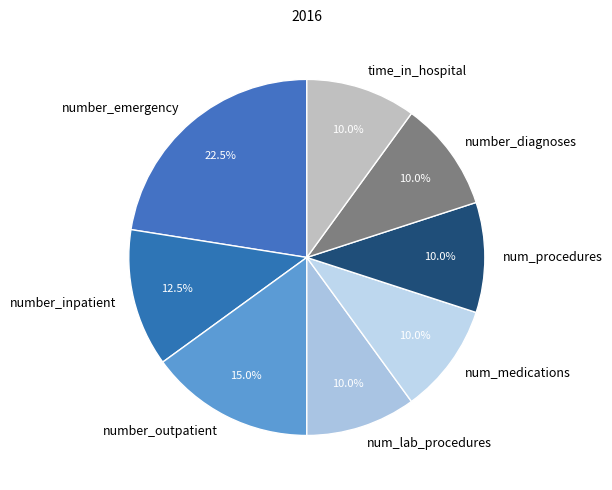

Does number_emergency represent more than half of the total?

No